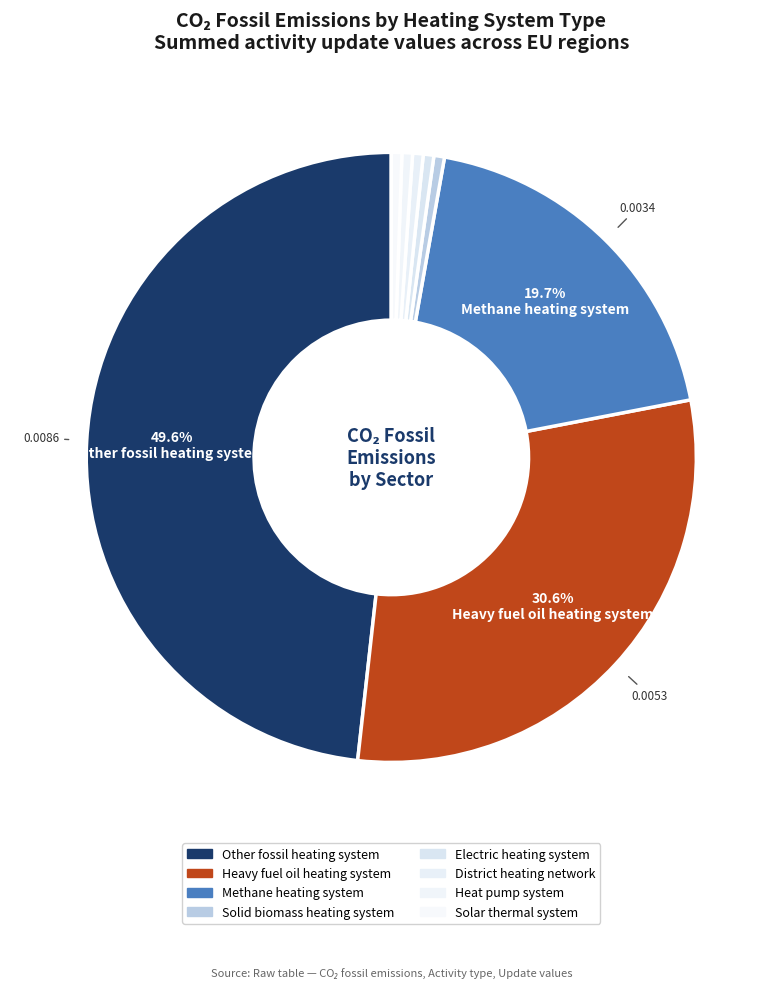

True or false: Heavy fuel oil heating system accounts for 44% of the total.

False